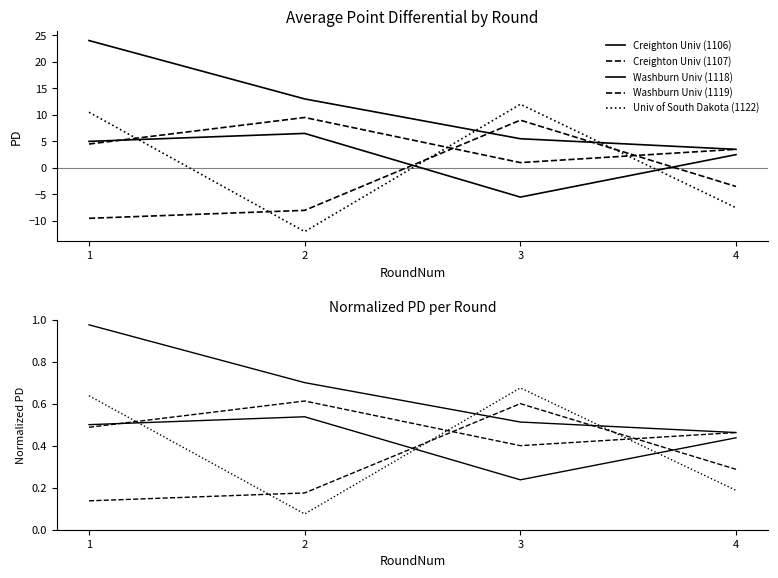

At how many categories does at least one series exceed 0?

4